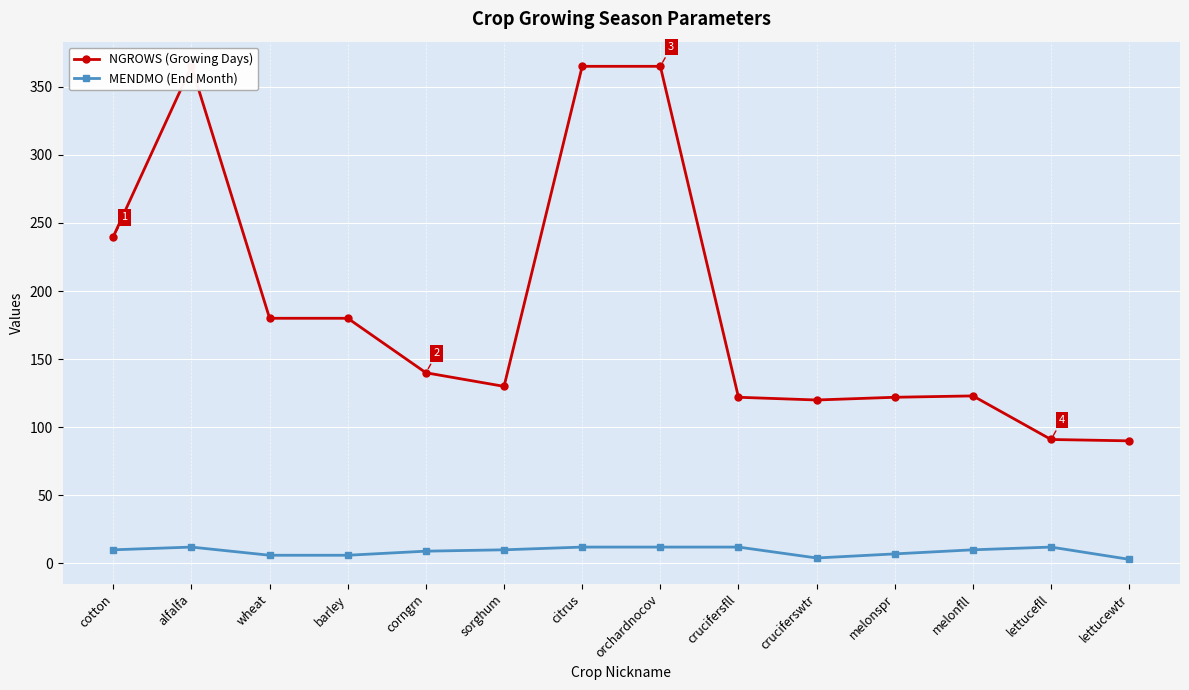

True or false: MENDMO (End Month) and NGROWS (Growing Days) intersect in this chart.

False